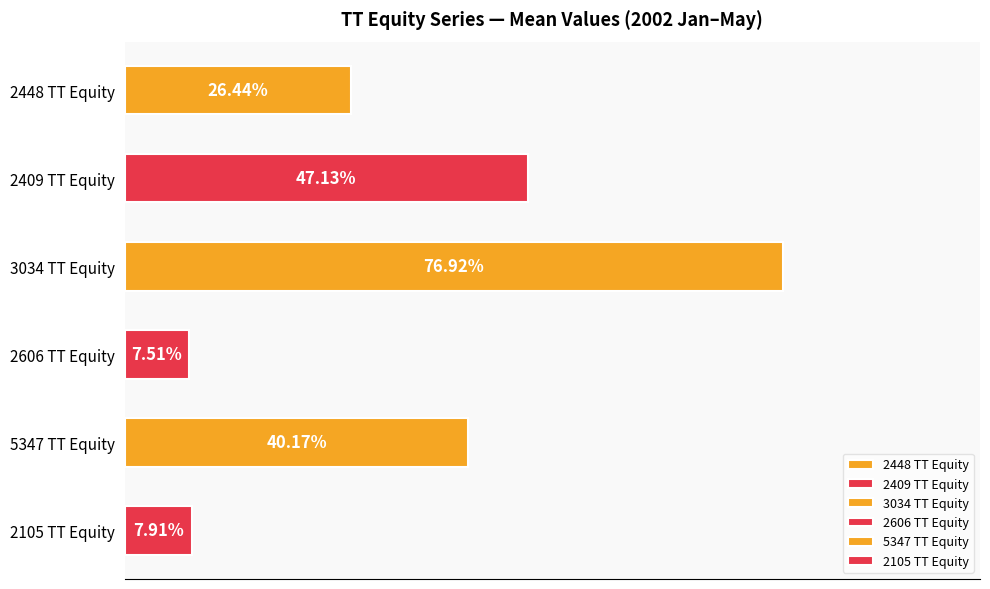

Which series has the largest range (max minus min)?

3034 TT Equity